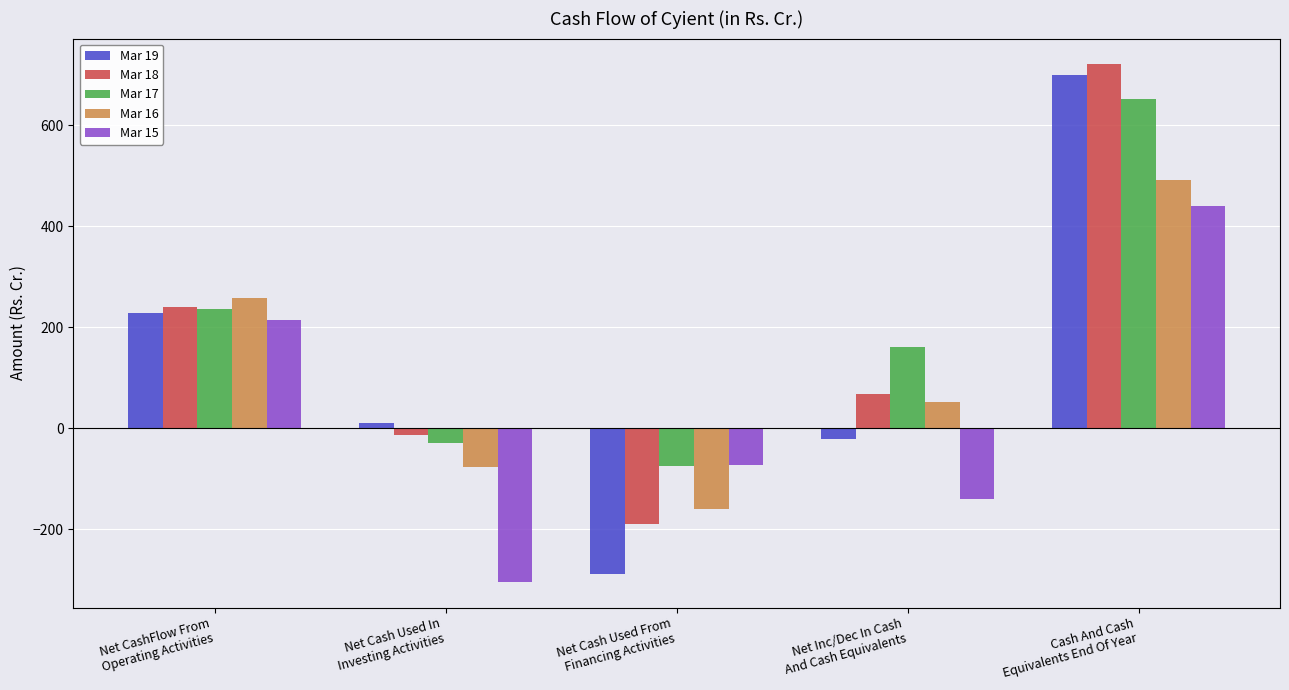

At which category does the chart reach its minimum across all series?

Net Cash Used In
Investing Activities